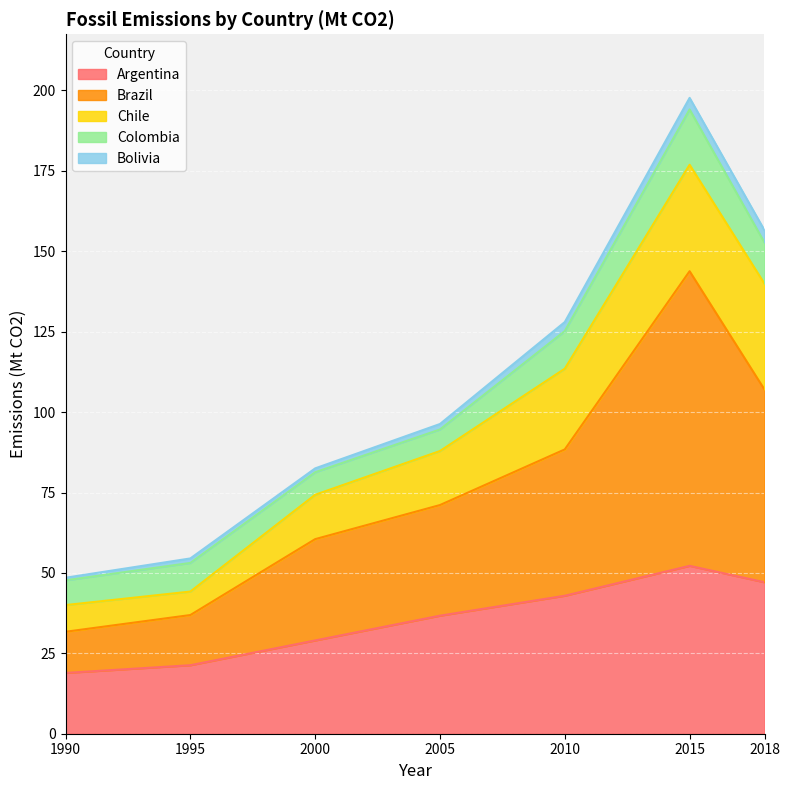

What is the difference between the maximum and minimum values in the Chile series?

25.8